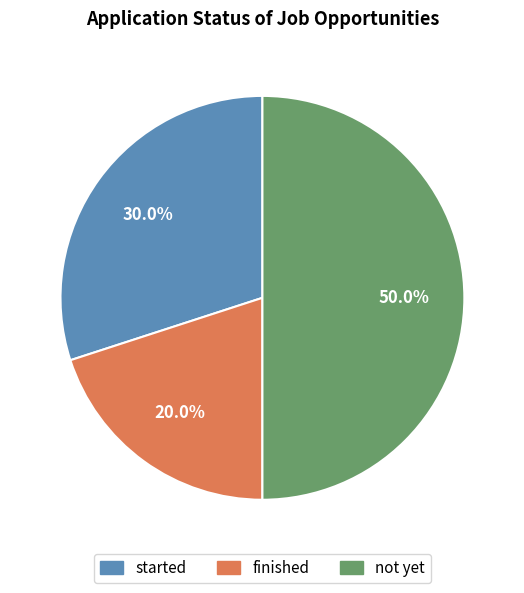

The started slice represents 30% of the pie. True or false?

True